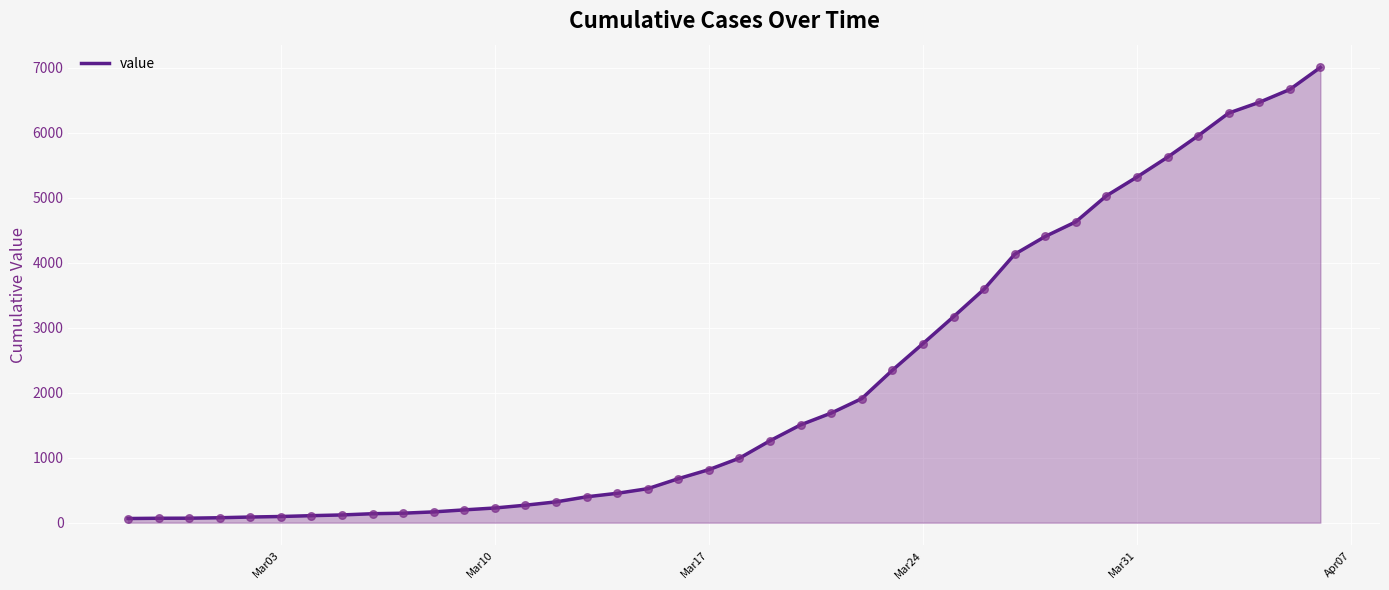

What is the difference between the maximum and minimum values?

6939